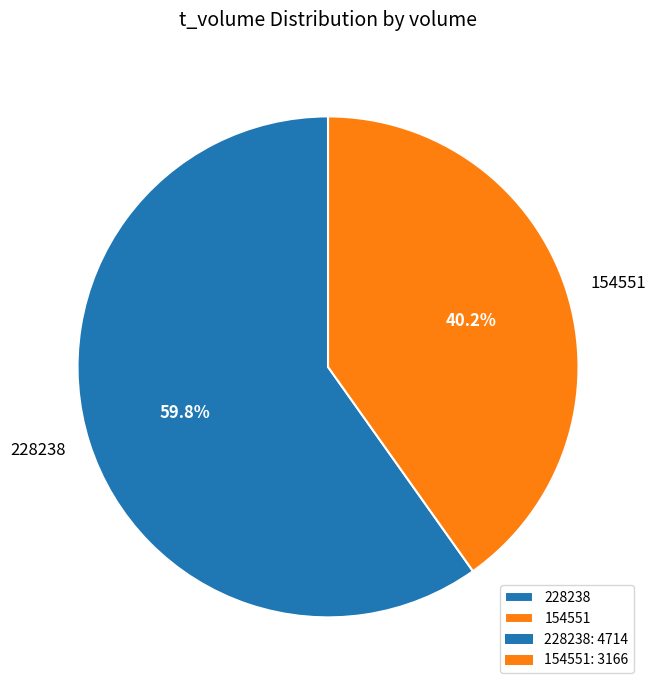

Approximately how many times larger is the value at 154551 compared to 228238?

0.7